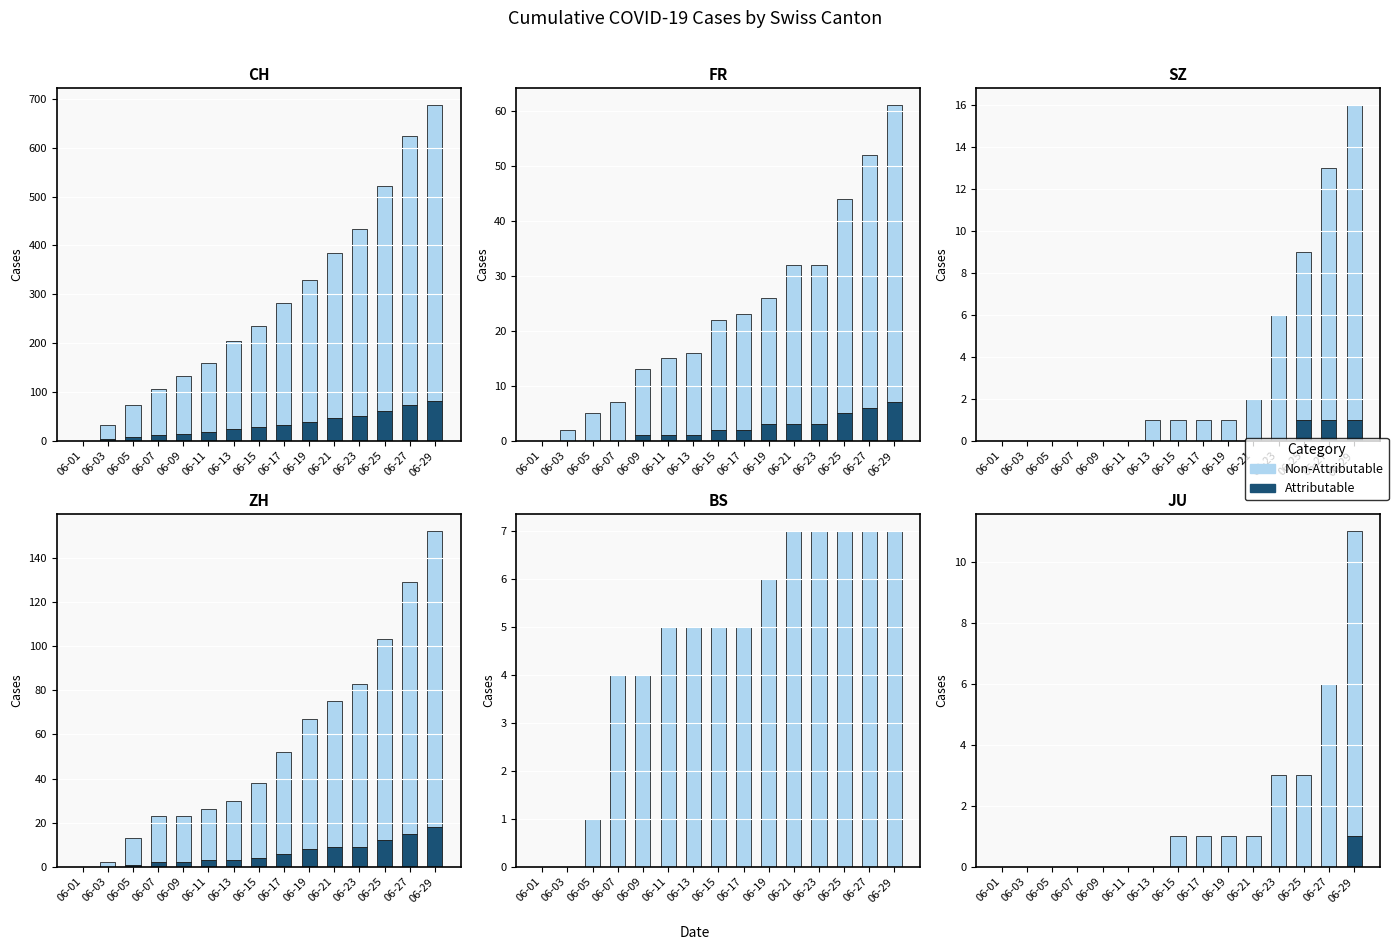

At which label is Attributable closest to 0?

06-01